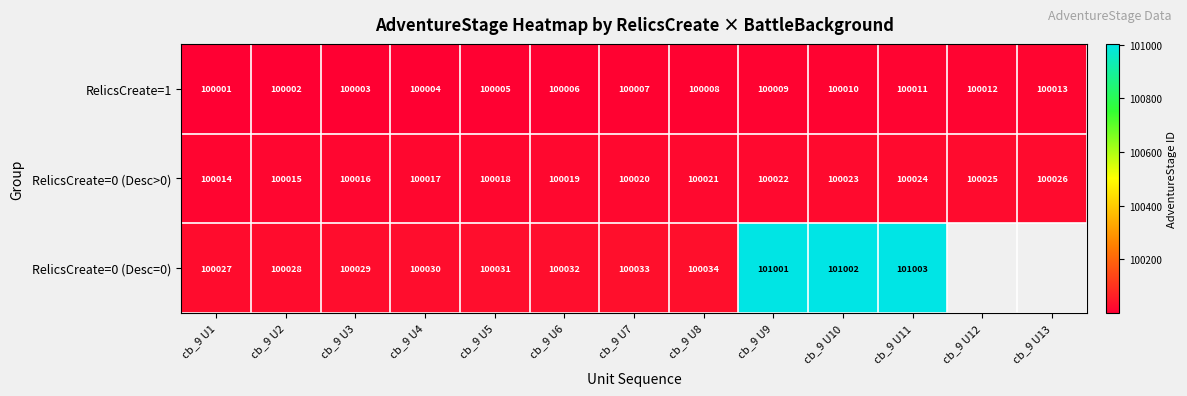

How many distinct data groups are displayed?

3